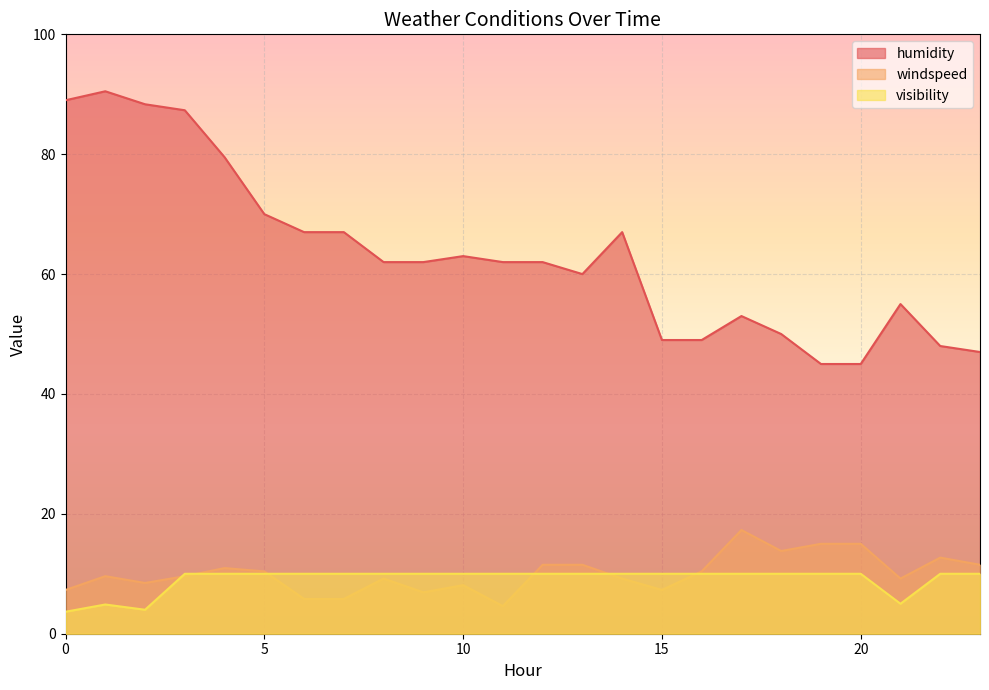

What is the difference between the maximum and minimum values in the humidity series?

45.5